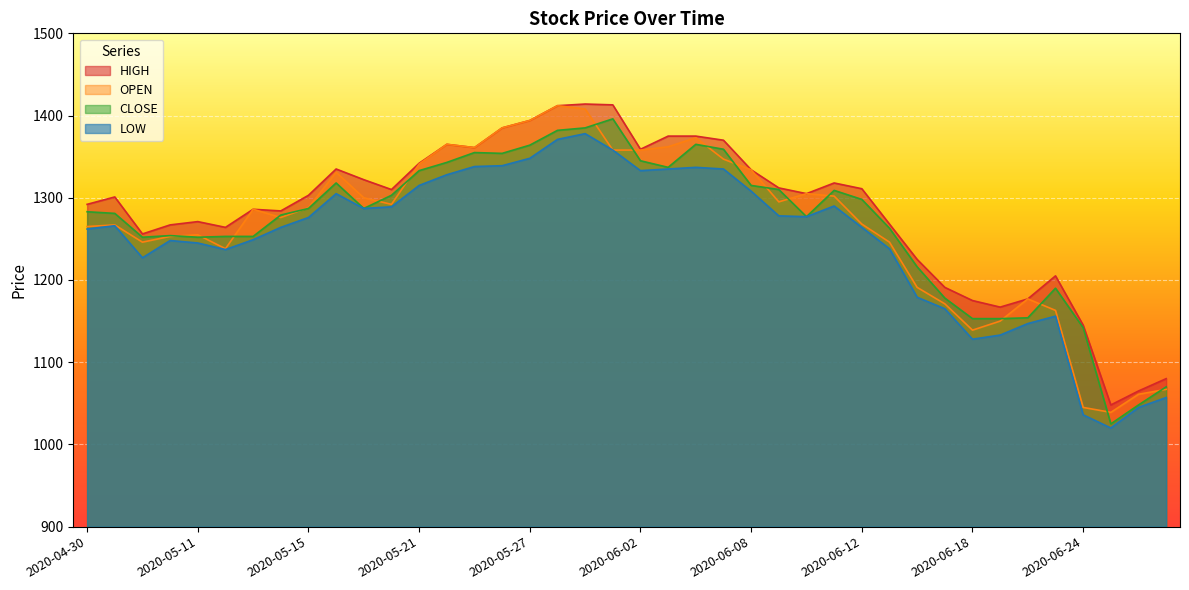

What is the label of the 11th point from the left?

2020-05-19